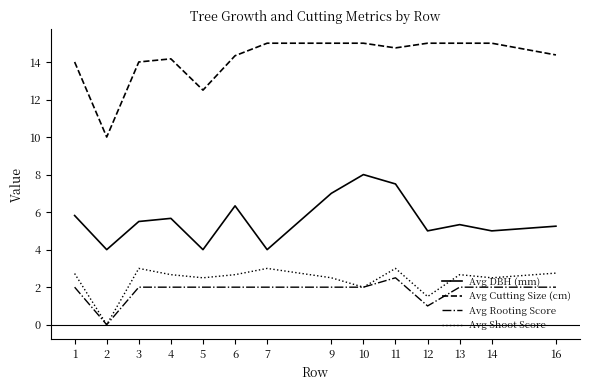

At how many categories does at least one series exceed 4?

14